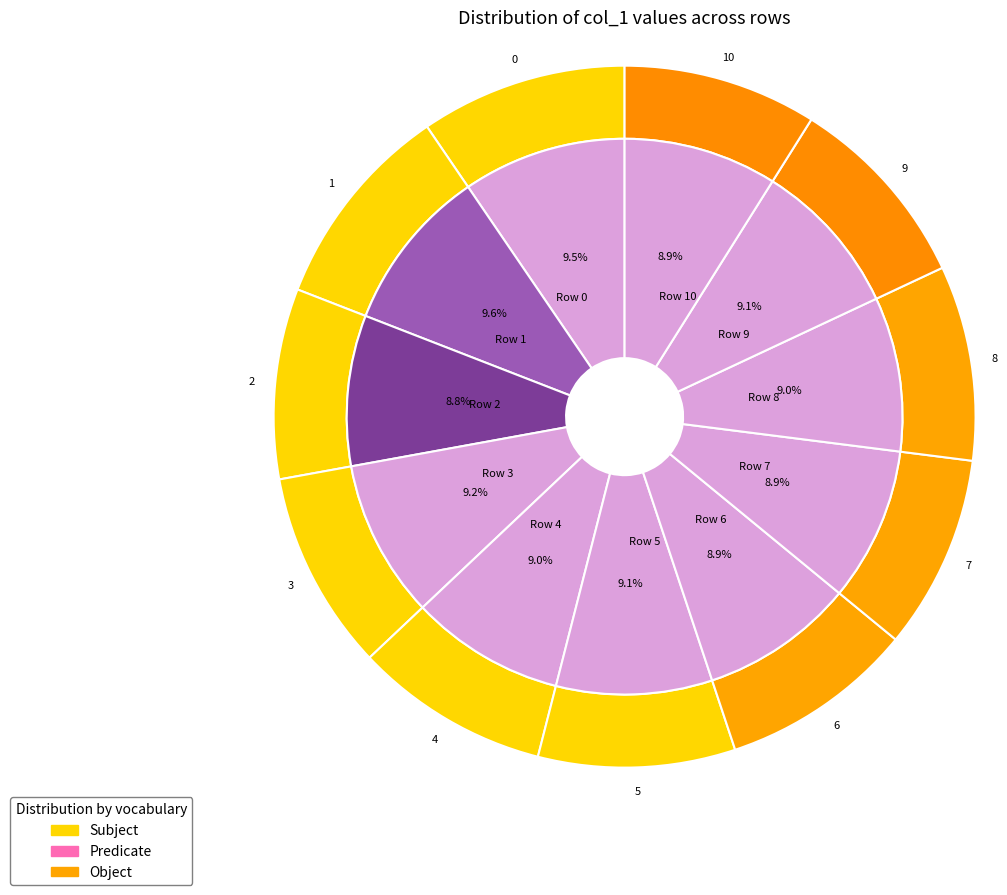

How many slices are in this pie chart?

11